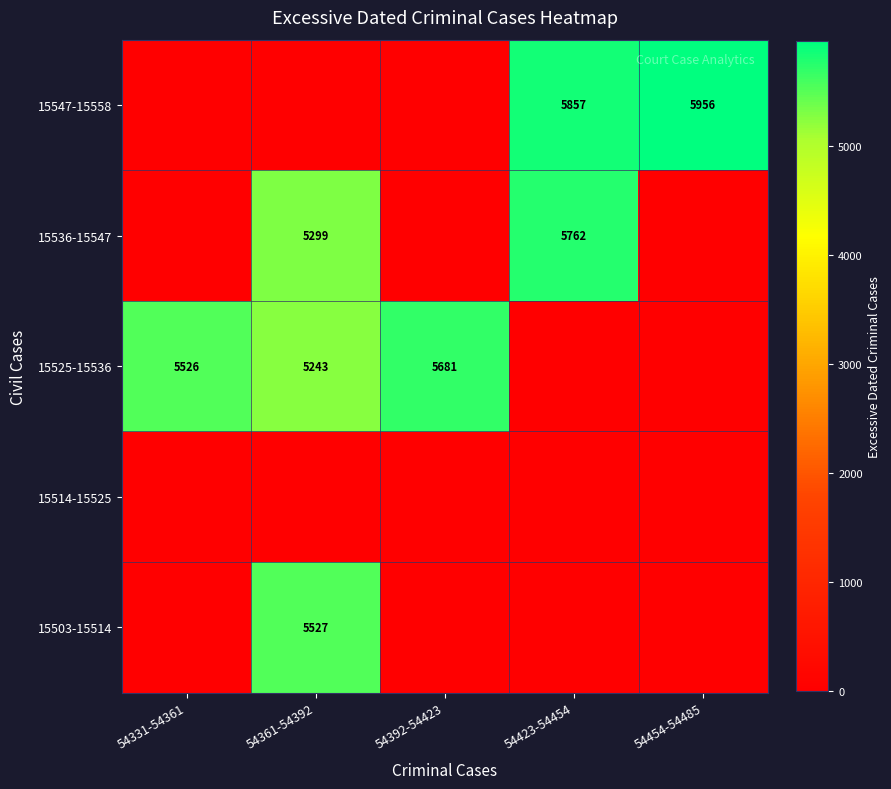

At which category is the sum across all series the highest?

54361-54392